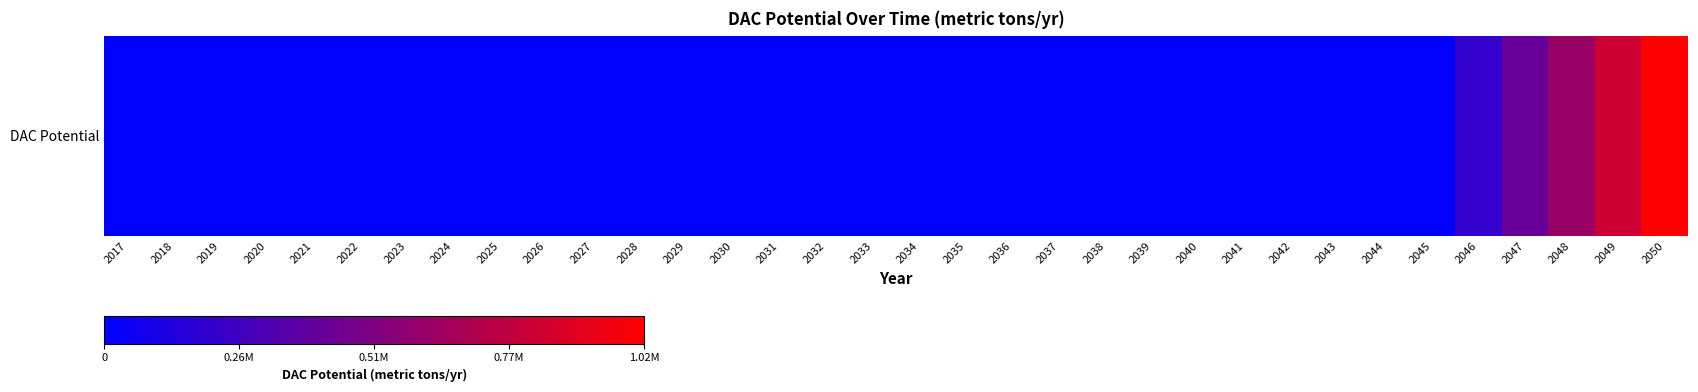

Reading left to right, extract all data points from this chart.

2017=0.0	2018=0.0	2019=0.0	2020=0.0	2021=0.0	2022=0.0	2023=0.0	2024=0.0	2025=0.0	2026=0.0	2027=0.0	2028=0.0	2029=0.0	2030=0.0	2031=0.0	2032=0.0	2033=0.0	2034=0.0	2035=0.0	2036=0.0	2037=0.0	2038=0.0	2039=0.0	2040=0.0	2041=0.0	2042=0.0	2043=0.0	2044=0.0	2045=0.0	2046=204337.5	2047=408675.1	2048=613012.6	2049=817350.2	2050=1021687.7